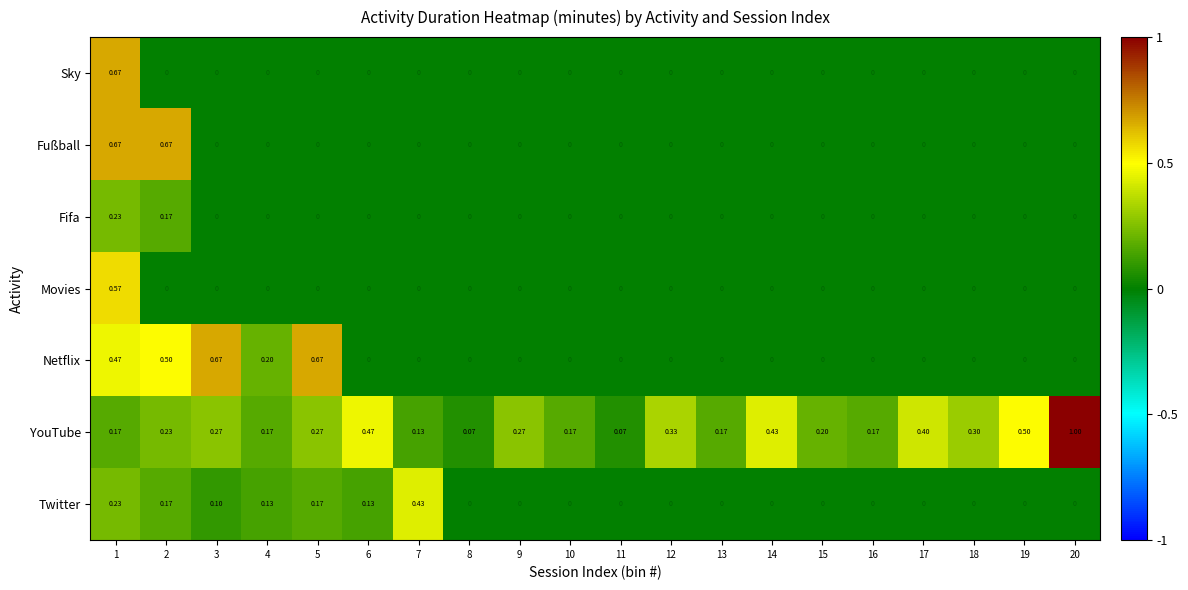

Which series has the largest range (max minus min)?

YouTube